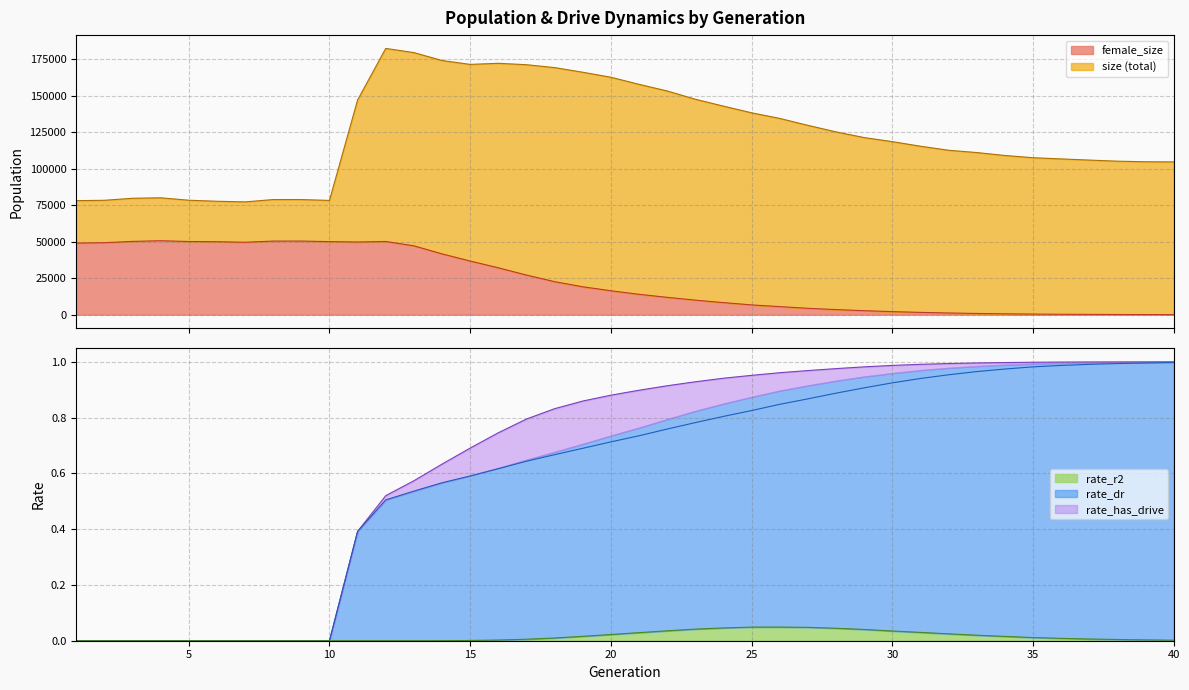

True or false: size and female_size intersect in this chart.

False